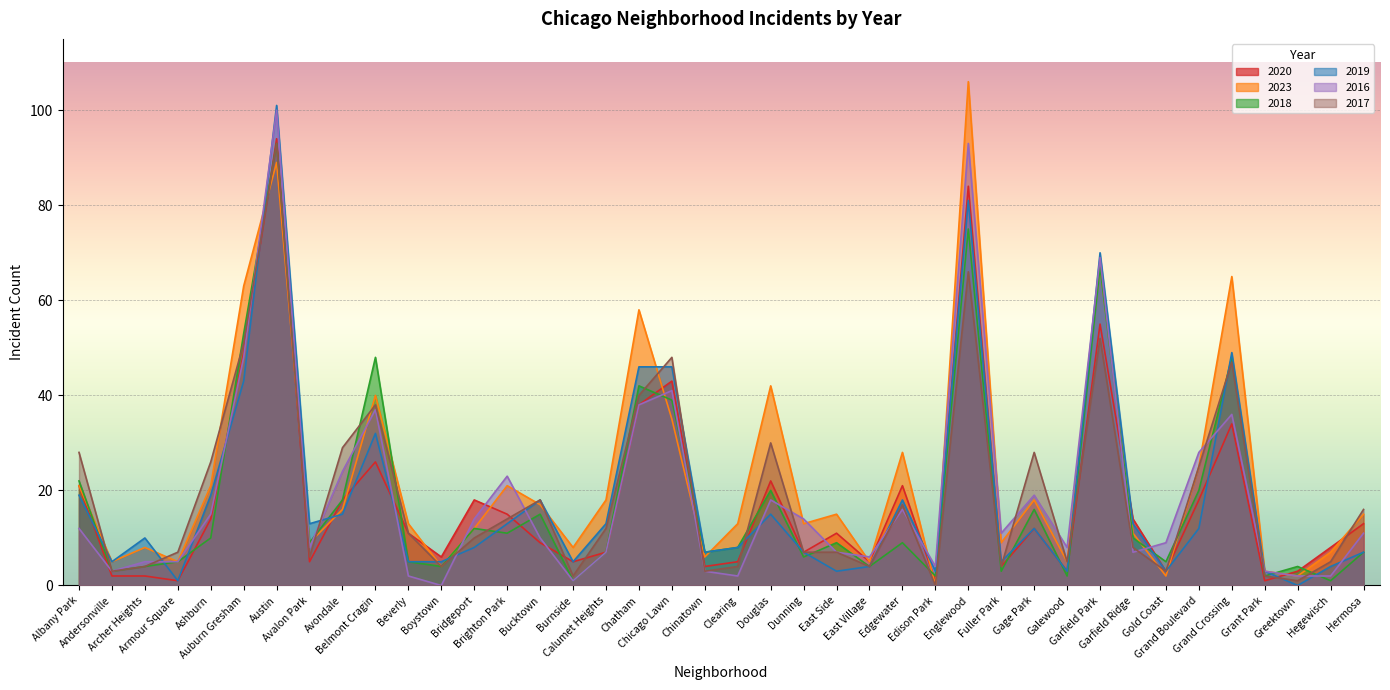

After their last crossing, which series has the higher values: 2023 or 2017?

2017